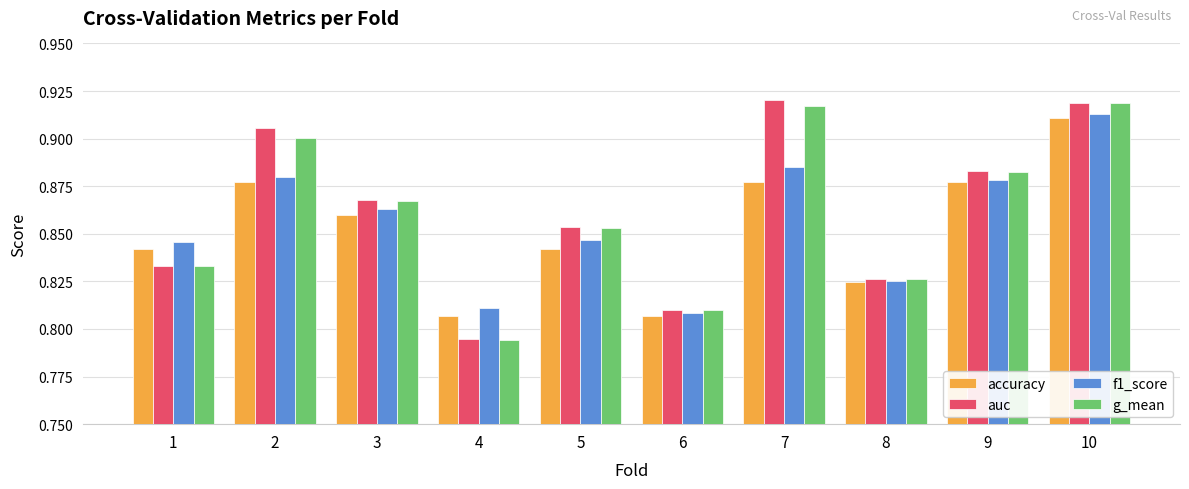

True or false: auc has a value of 0.9 at 10.

True